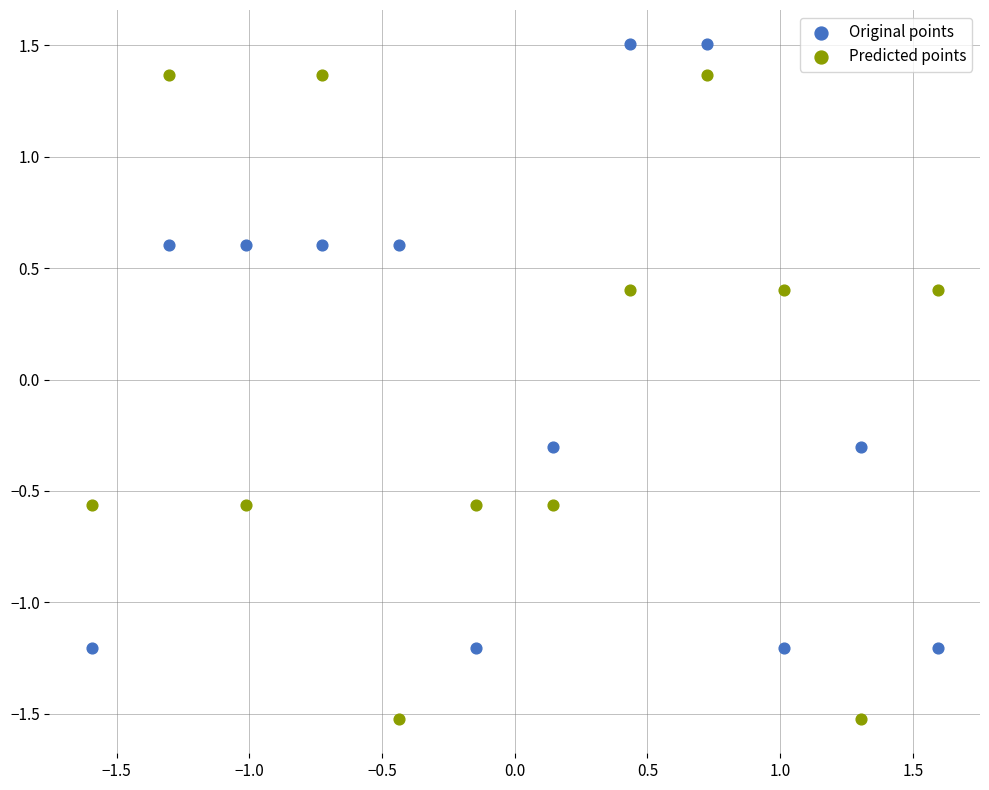

Which series reaches the minimum Y coordinate?

Predicted points